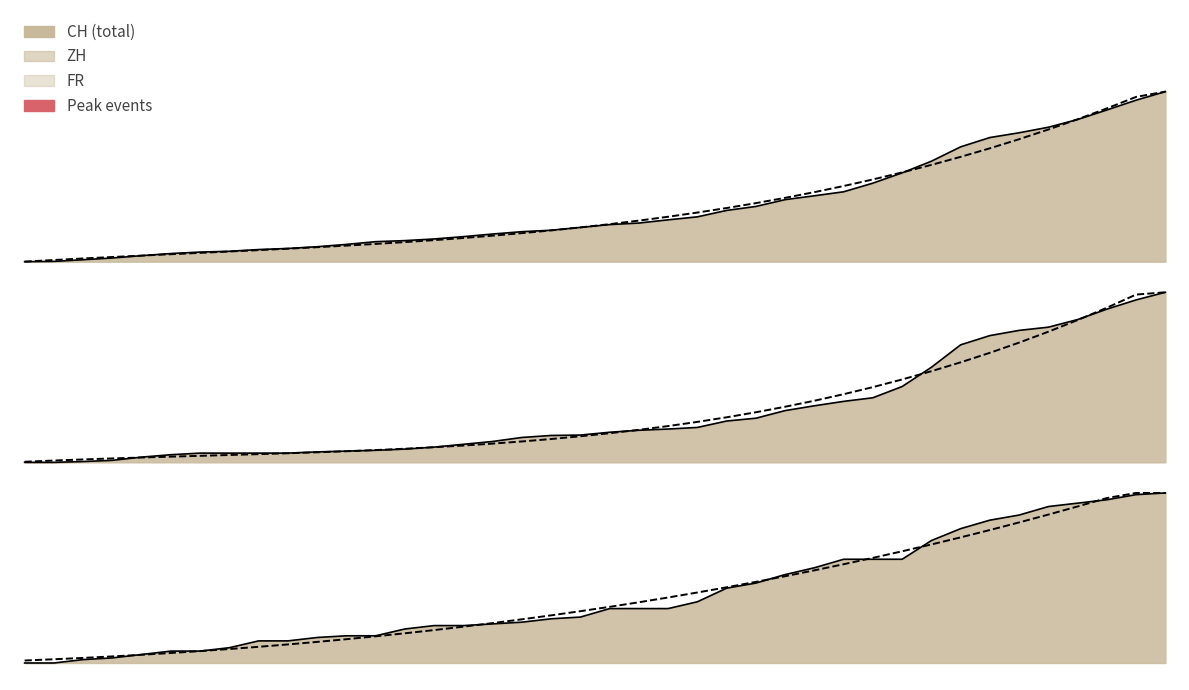

What is the difference between the highest and lowest values at 2020-06-27?

2.2